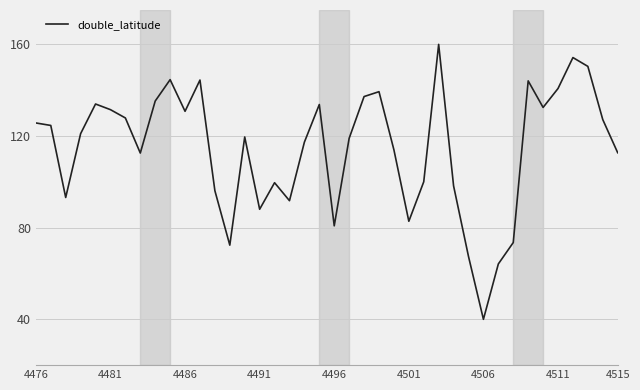

What is the difference between the maximum and minimum values?

120.0